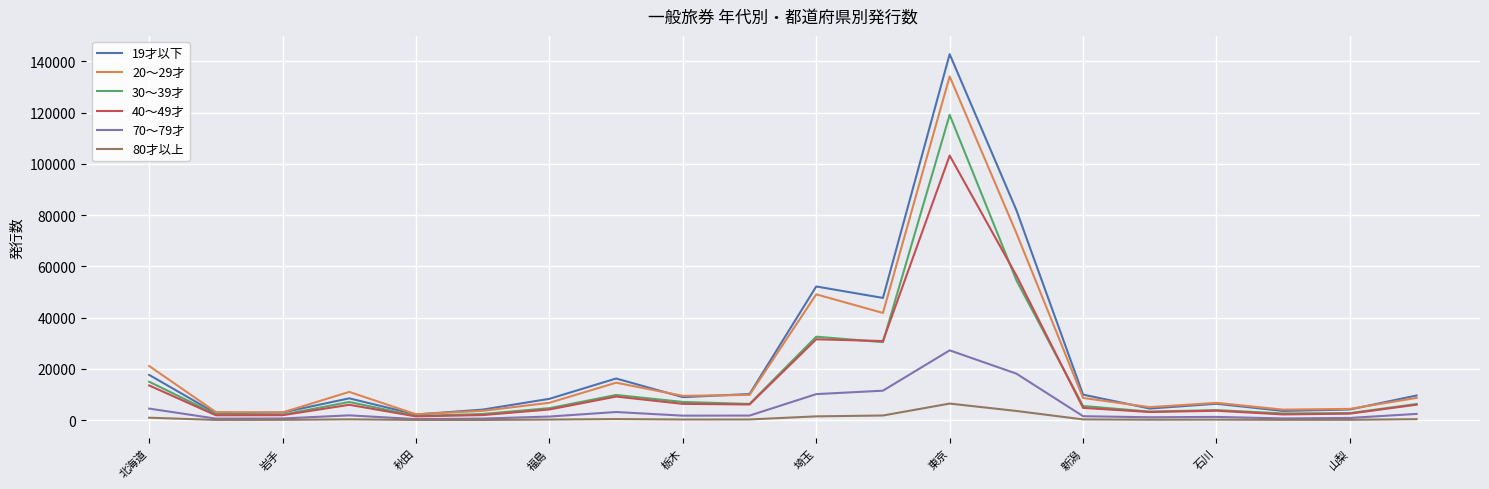

Which series has the widest spread of values?

19才以下